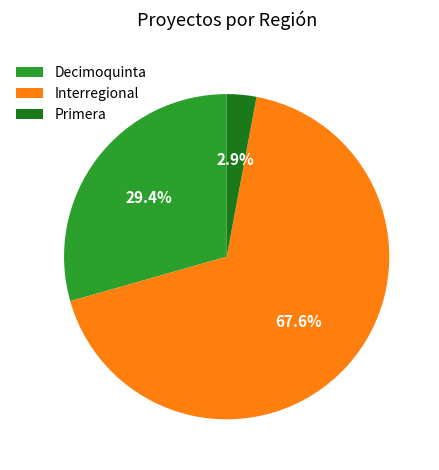

Is there a majority slice in this chart?

Yes